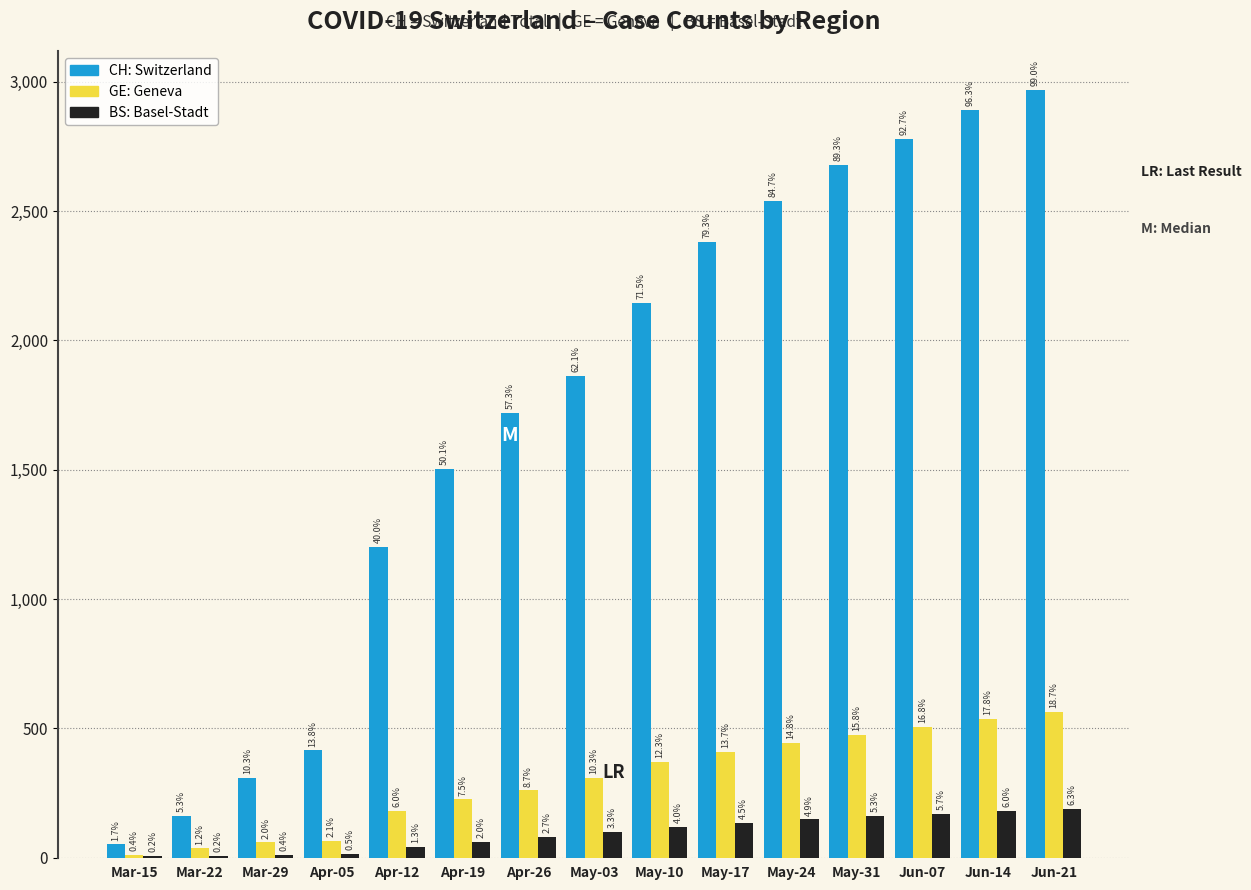

Are the bars horizontal?

No